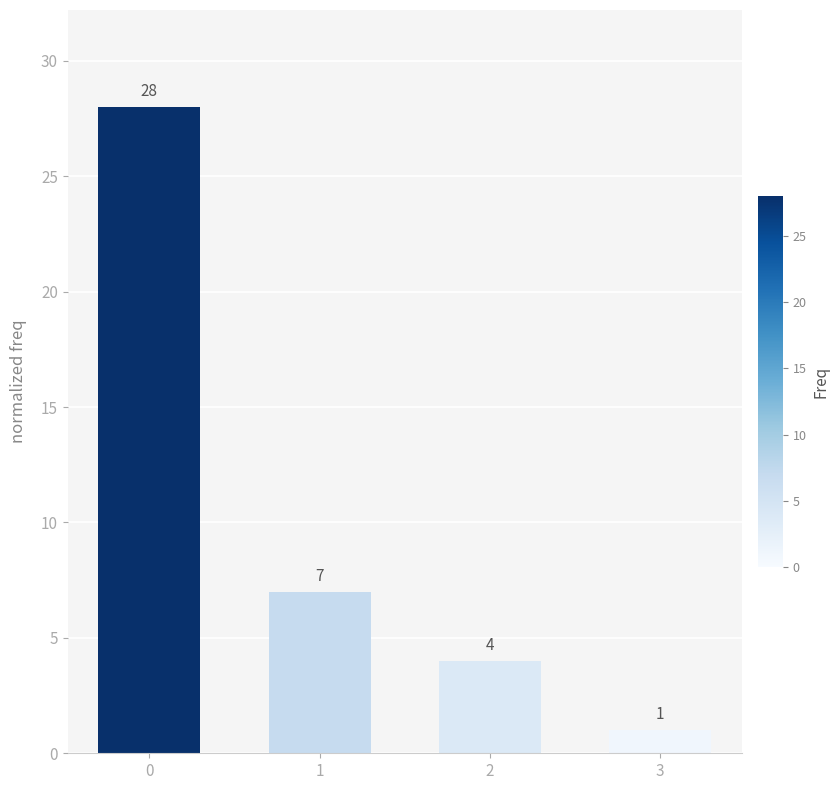

What is the sum of the values at 2 and 1?

11